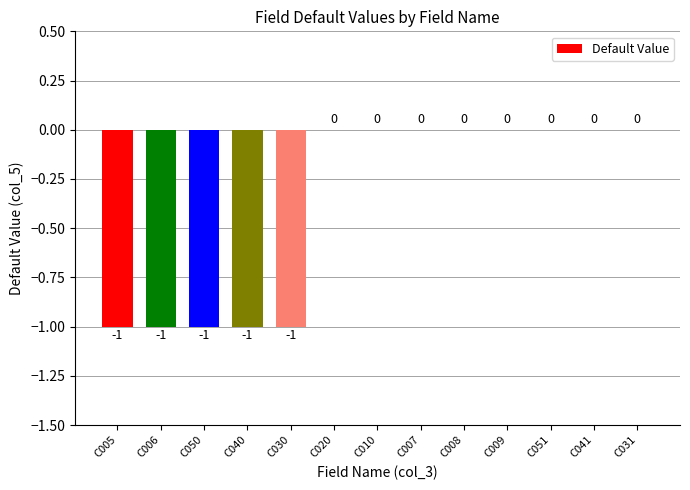

Reading left to right, what are all the values shown in this chart?

-1	-1	-1	-1	-1	0	0	0	0	0	0	0	0